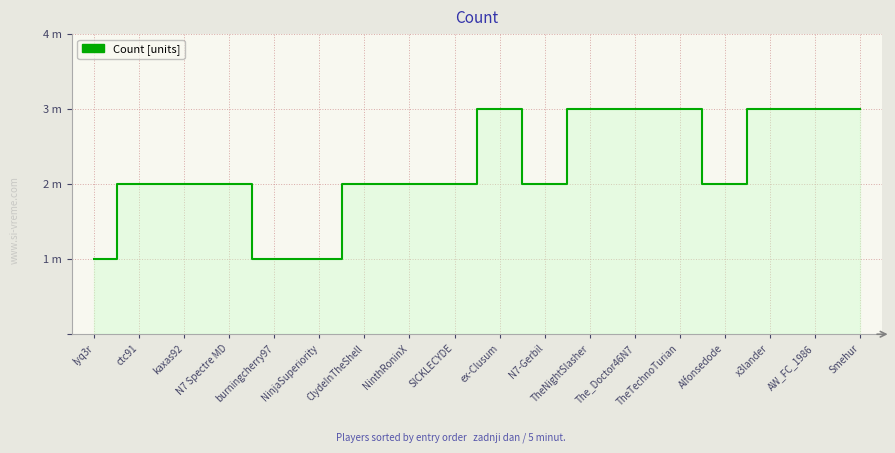

Is this an area chart (filled region under the line)?

Yes